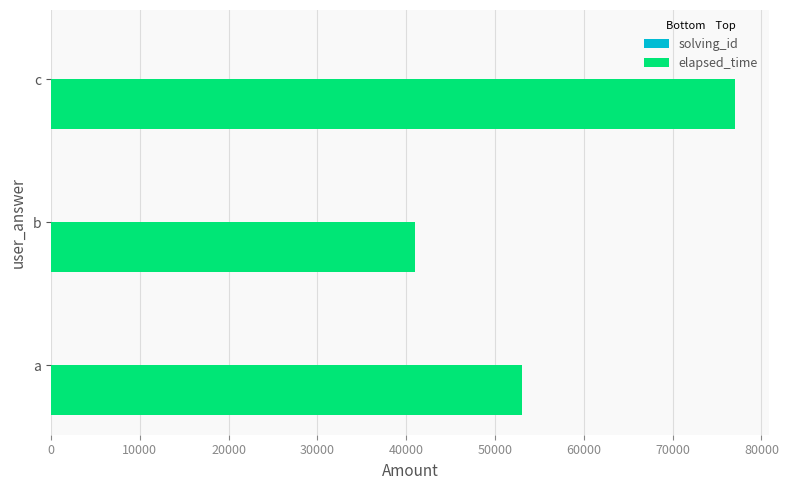

At which category is the sum across all series the highest?

c